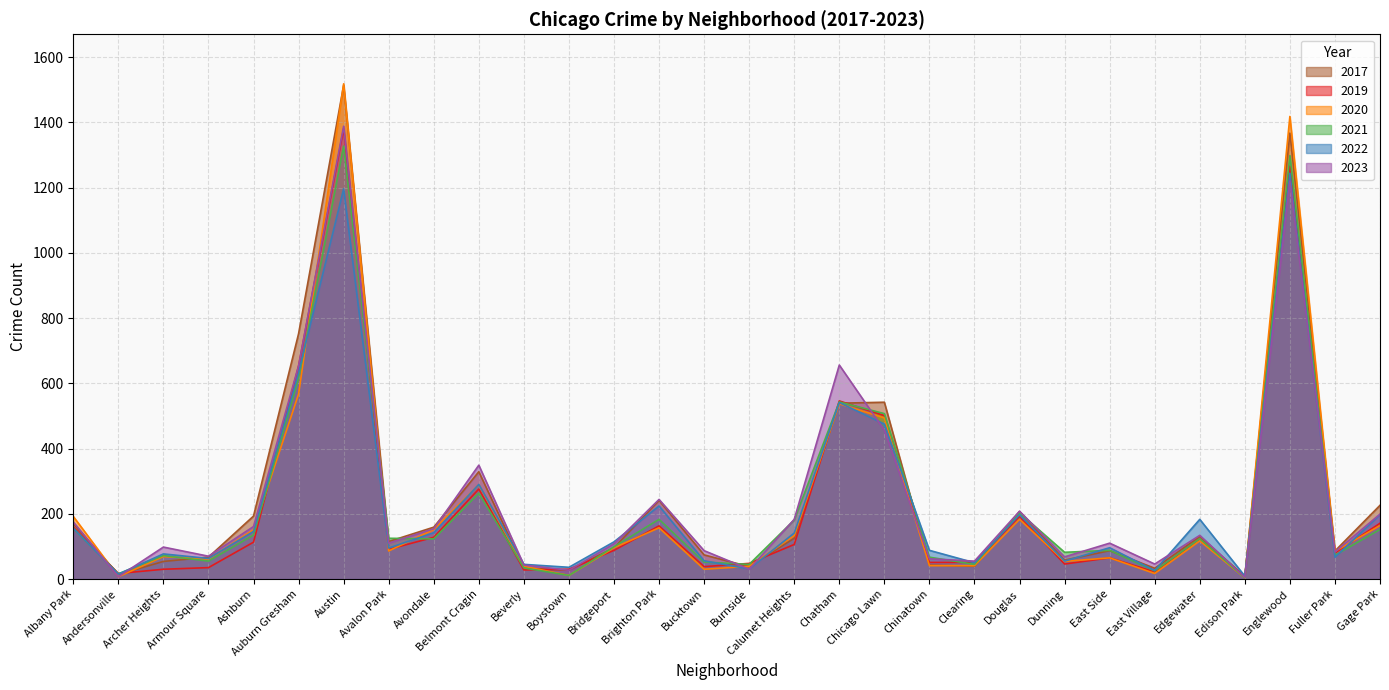

Rank the series at Belmont Cragin from highest to lowest value.

2023, 2017, 2022, 2020, 2019, 2021